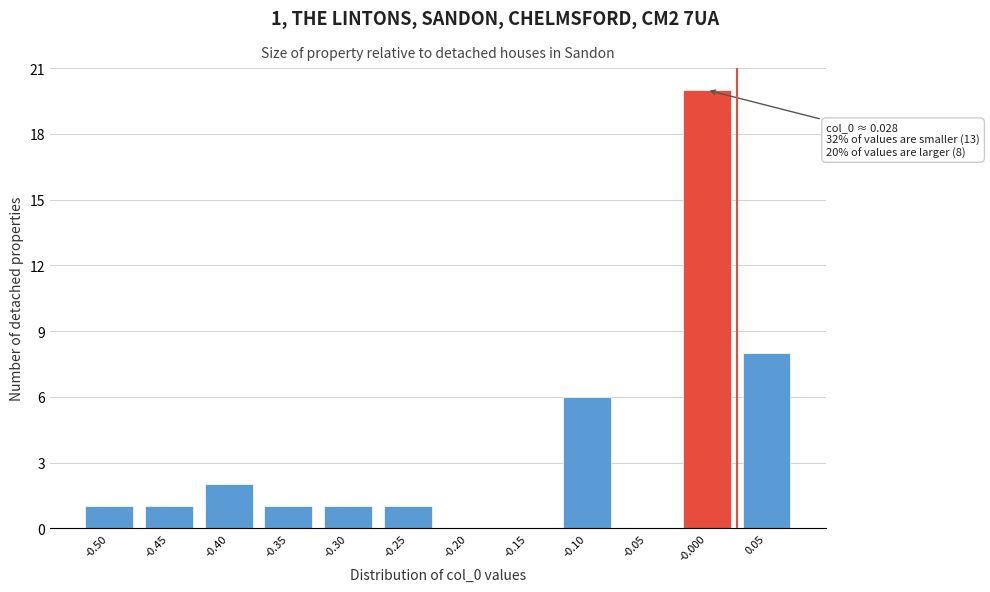

Reading left to right, what are all the values shown in this chart?

-0.50=1	-0.45=1	-0.40=2	-0.35=1	-0.30=1	-0.25=1	-0.20=0	-0.15=0	-0.10=6	-0.05=0	-0.000=20	0.05=8